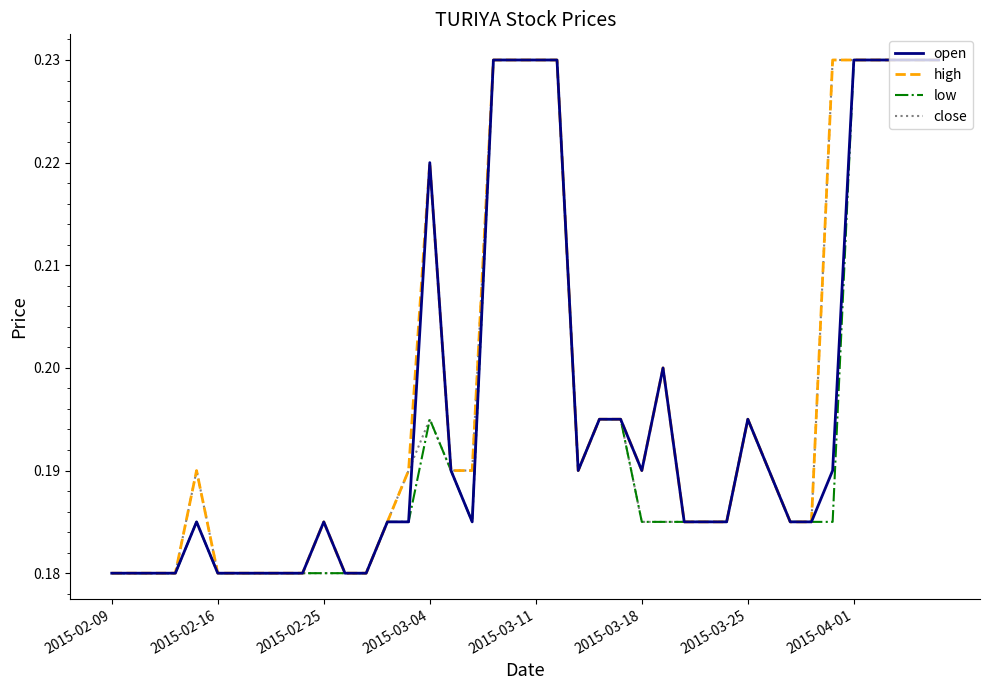

What are all the series names shown in the legend?

open, high, low, close